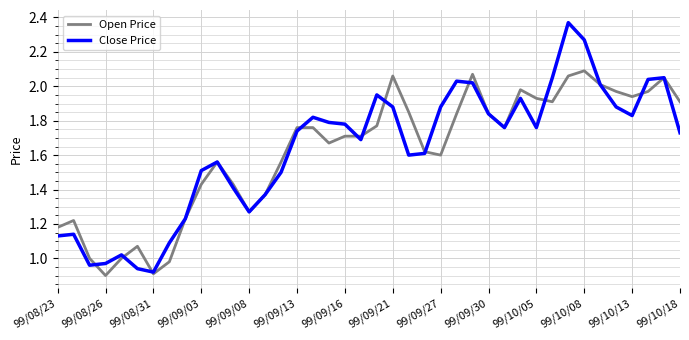

Which series has the widest spread of values?

Close Price